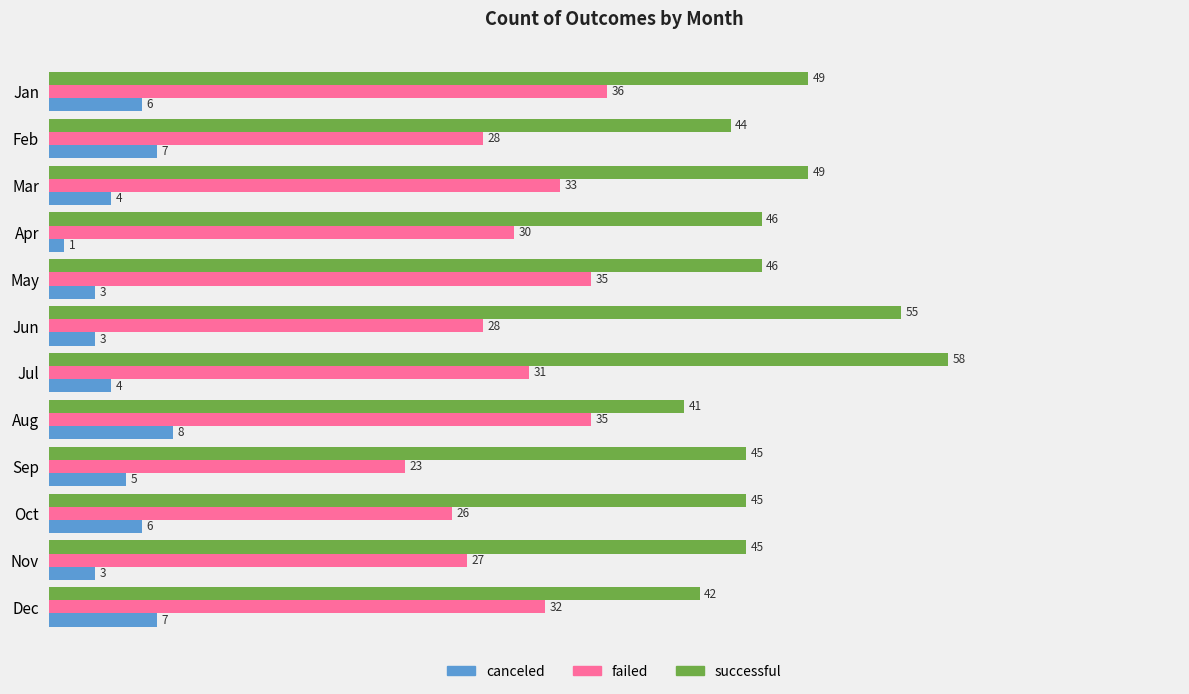

Which series changed the most between Feb and Dec?

failed